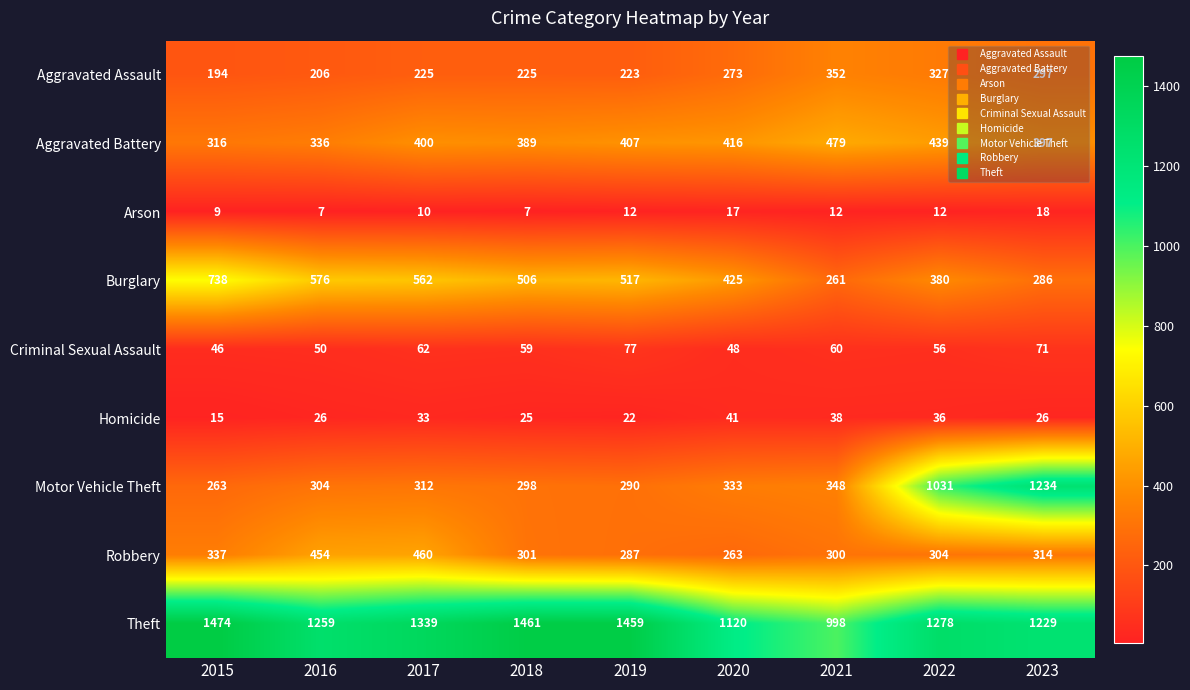

What is the total value across all series at 2019?

3294